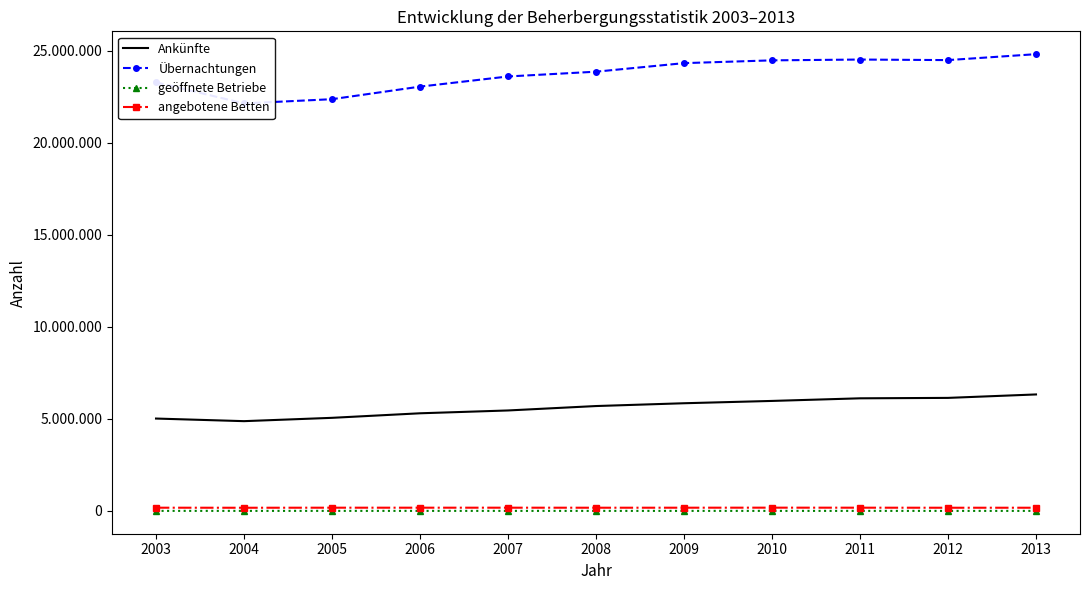

What is the value of the angebotene Betten point at the 5th from the left?

177968